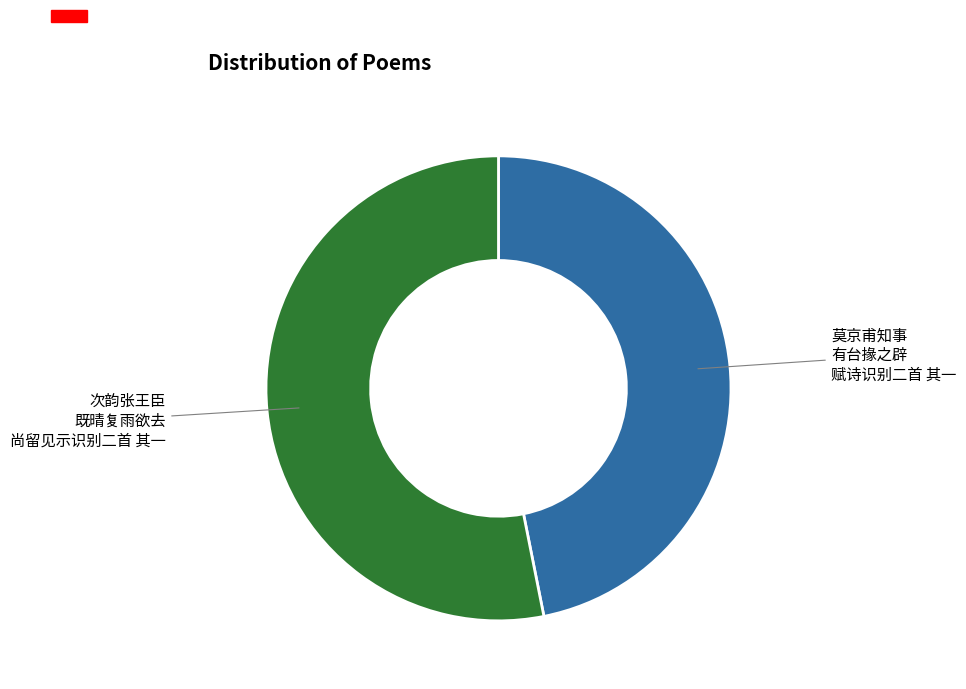

Does any single category account for the majority?

Yes